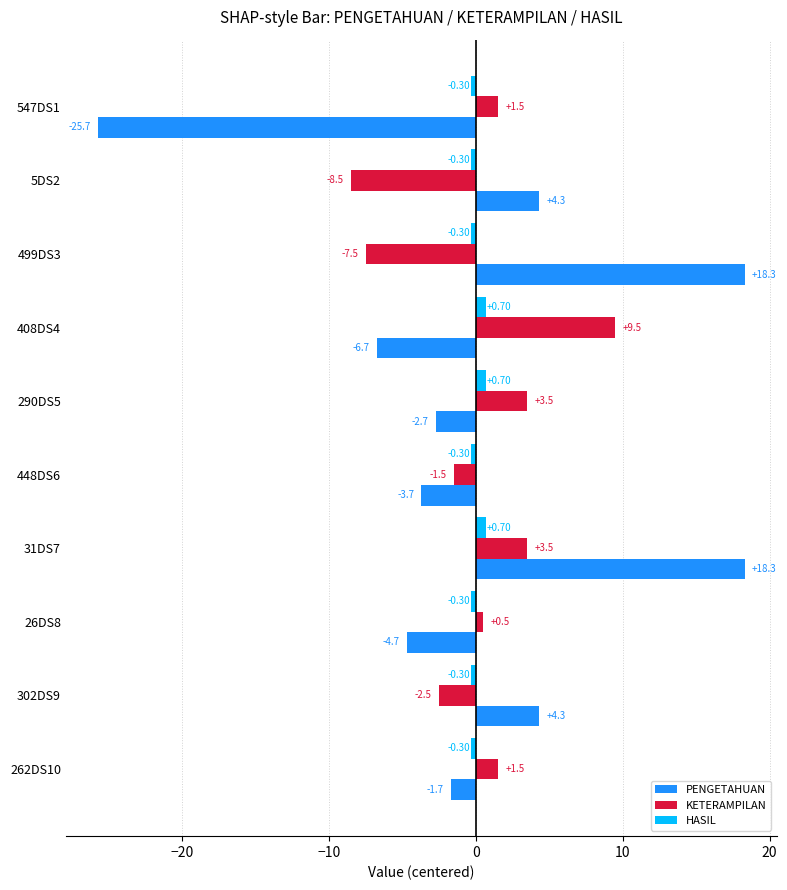

How many positive values does the KETERAMPILAN series have?

6